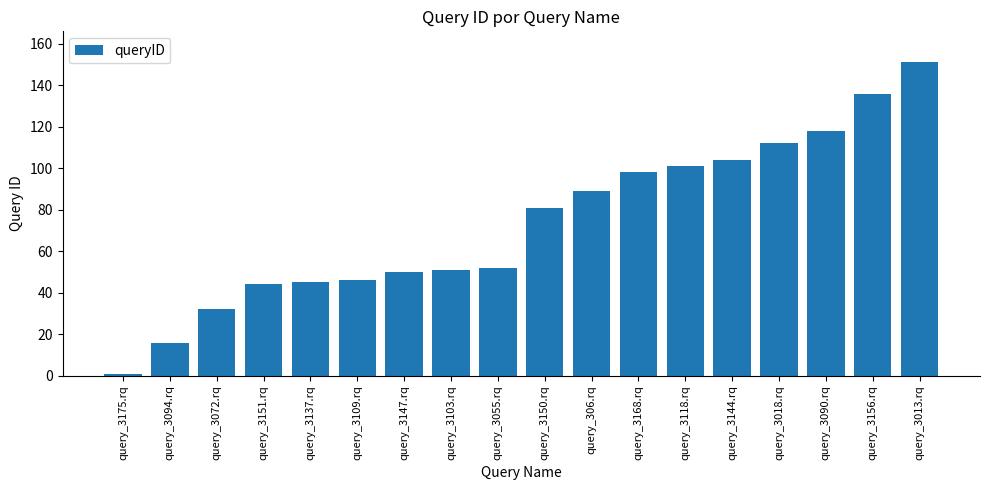

At which label is the value closest to 76?

query_3150.rq